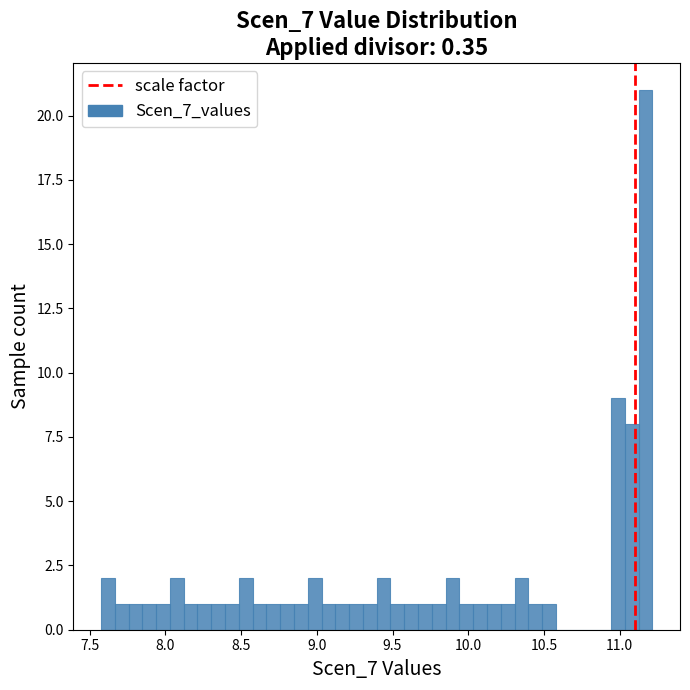

Read against the x-axis, roughly where is the centre of the tallest bar?

11.15